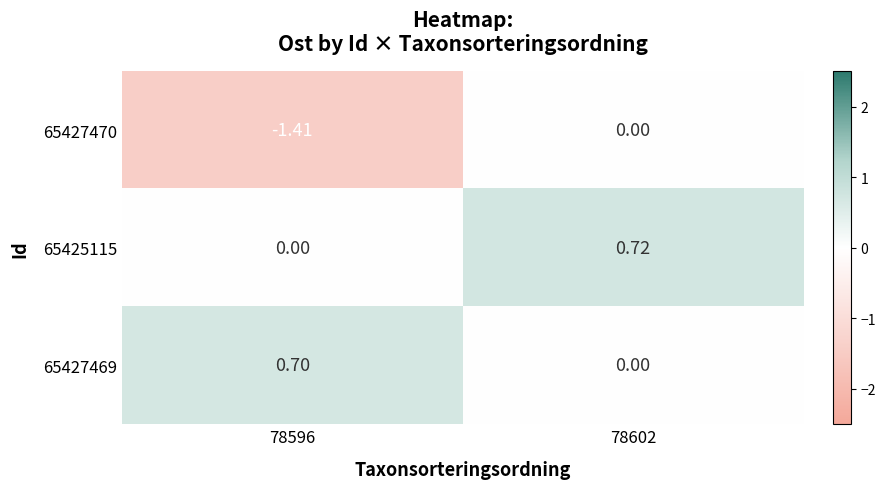

Is the value of 65427469 at 78602 greater than the value of 65427470 at 78596?

Yes